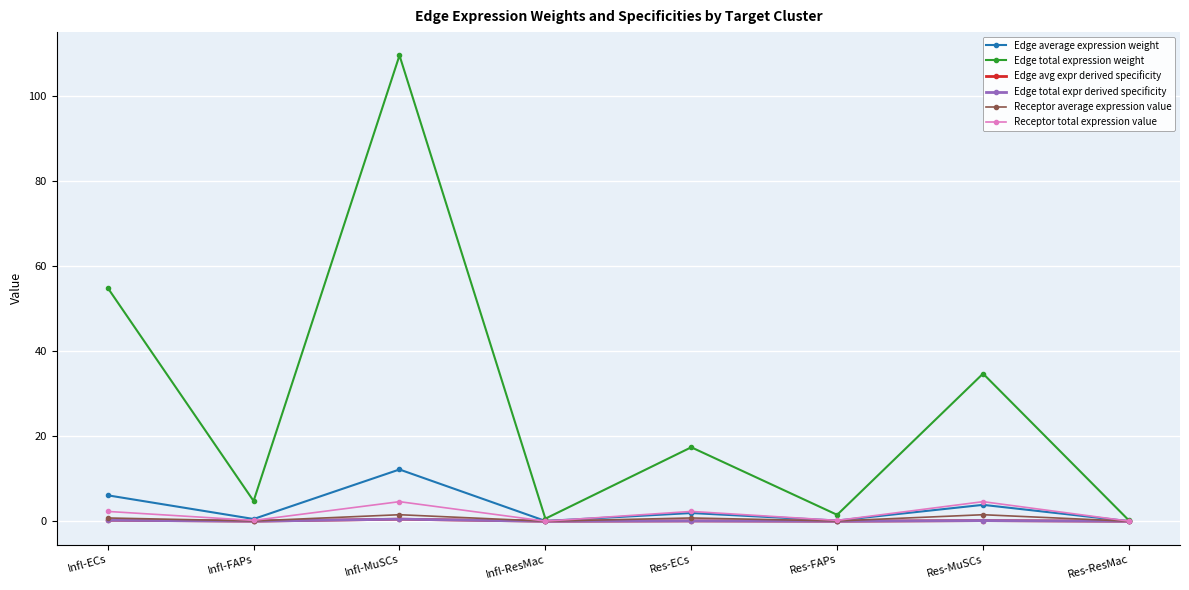

How many interior local valleys does the Edge total expr derived specificity series have?

3